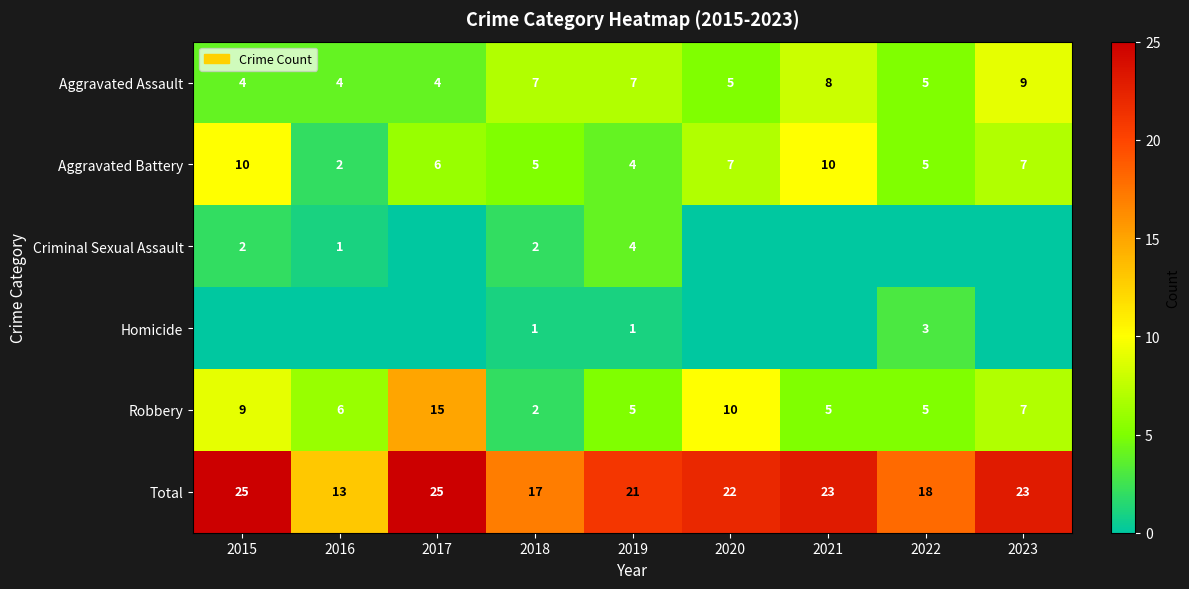

Count the Aggravated Assault values in the range 4 to 7.

7